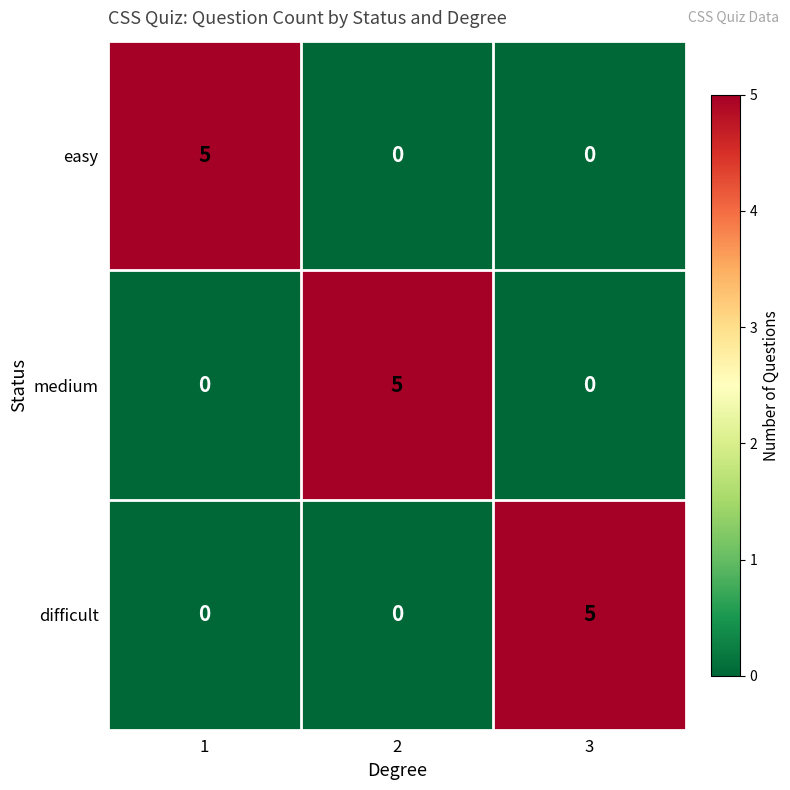

Reading left to right, list all the values displayed in this chart.

easy: 5	0	0
medium: 0	5	0
difficult: 0	0	5